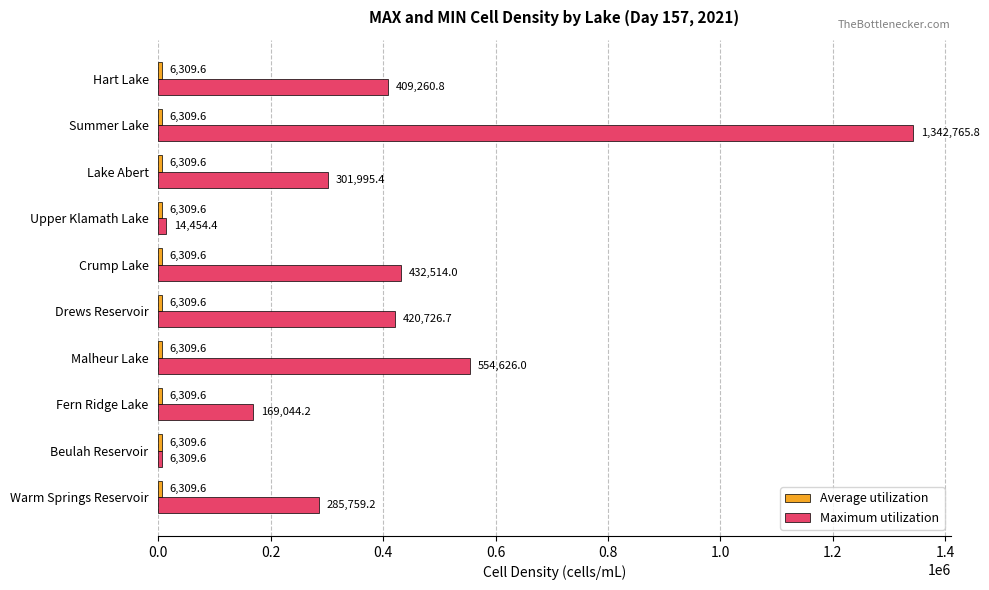

At which category is the sum across all series the highest?

Summer Lake